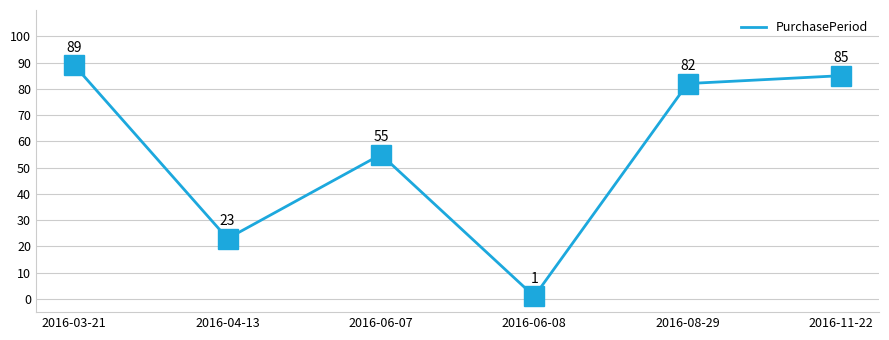

At which label does the data first exceed 82?

2016-03-21